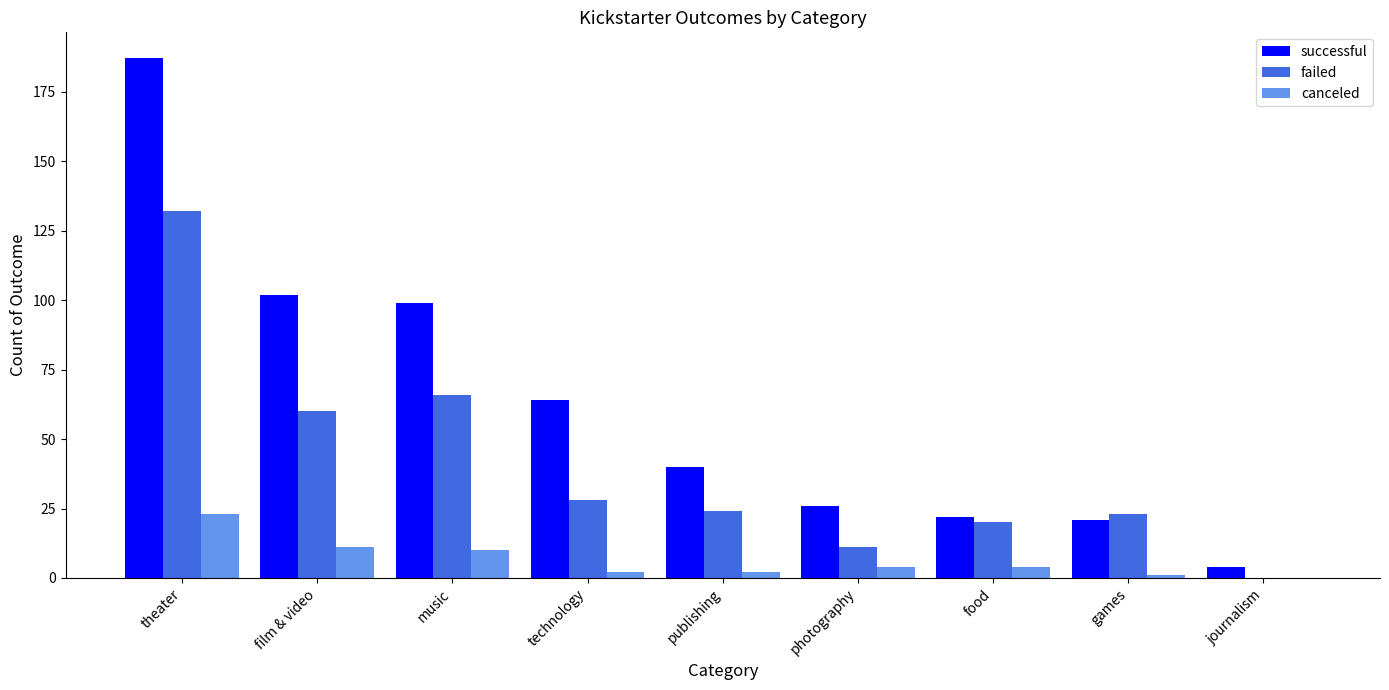

True or false: canceled has a value of 4 at food.

True